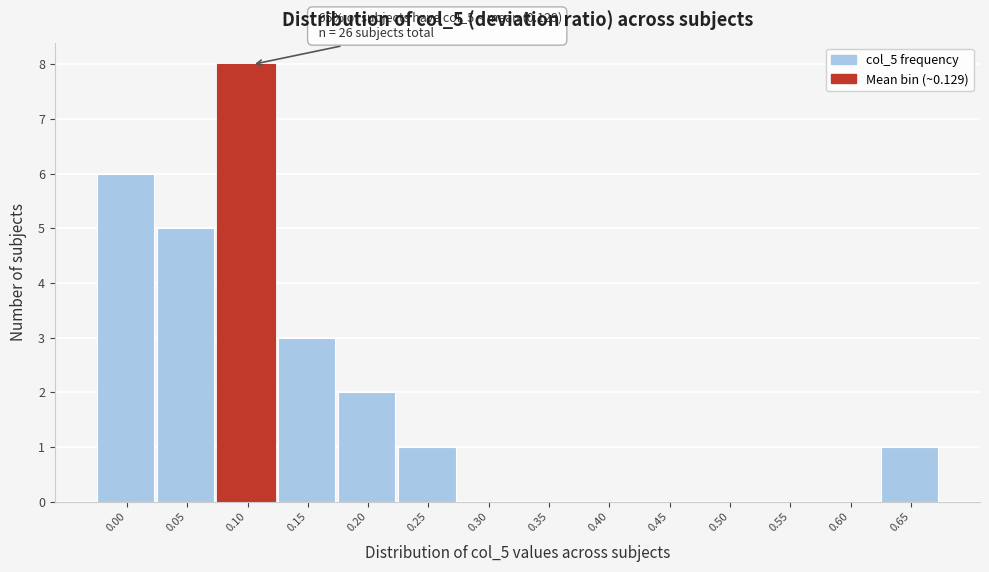

Reading left to right, extract all data points from this chart.

0.00=6	0.05=5	0.10=8	0.15=3	0.20=2	0.25=1	0.30=0	0.35=0	0.40=0	0.45=0	0.50=0	0.55=0	0.60=0	0.65=1